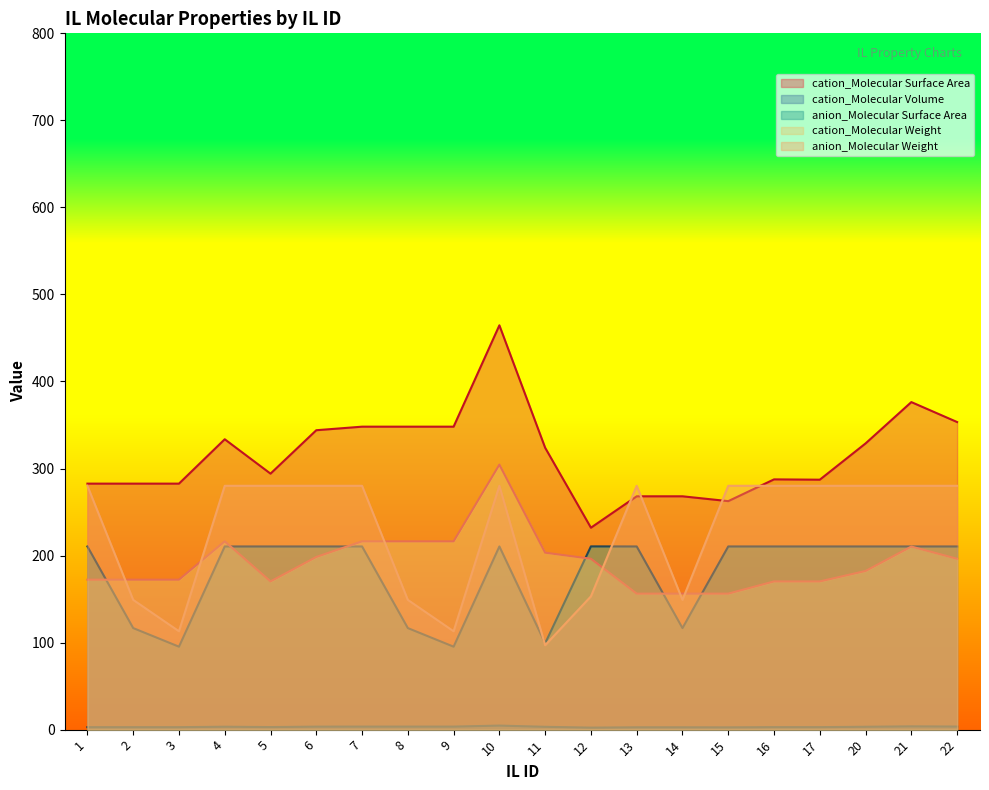

Between 2 and 9, which is larger?

9